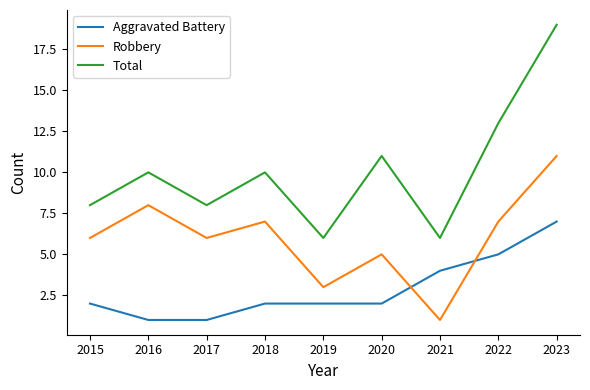

True or false: Aggravated Battery has more than 1 interior local peaks.

False